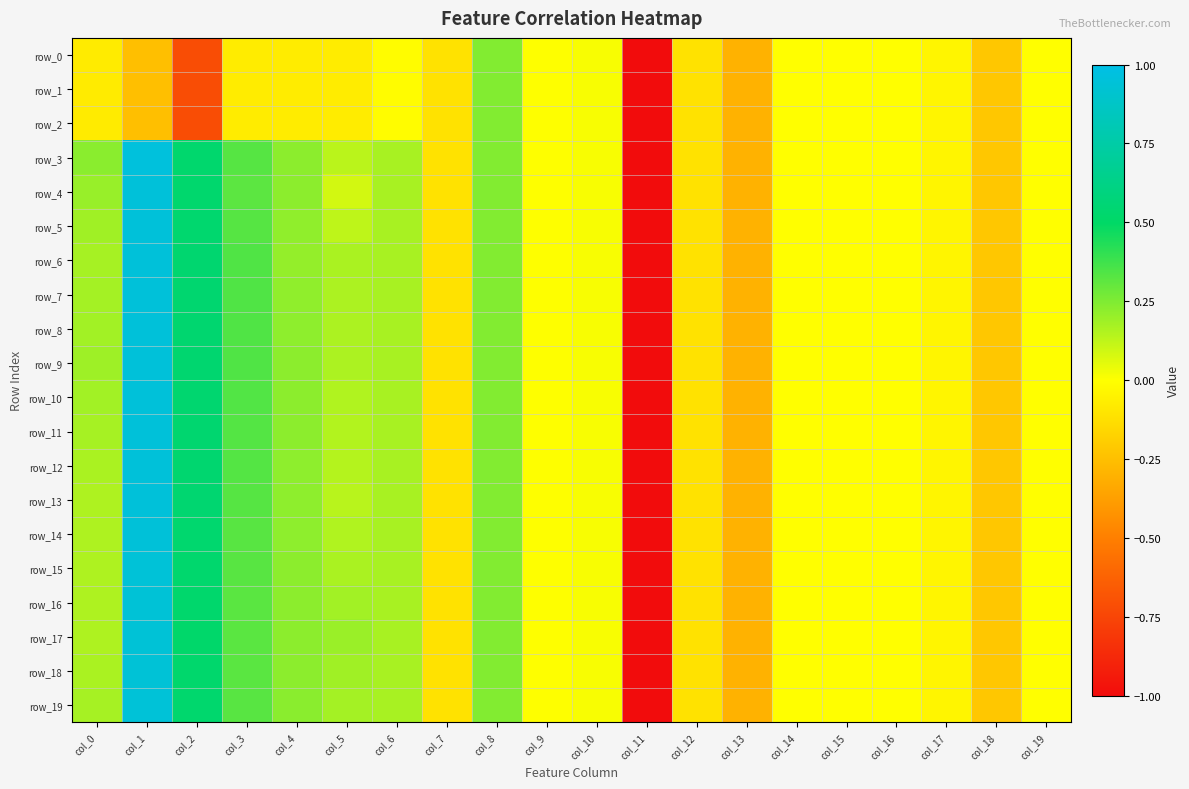

How many data points in row_7 are less than 0?

10